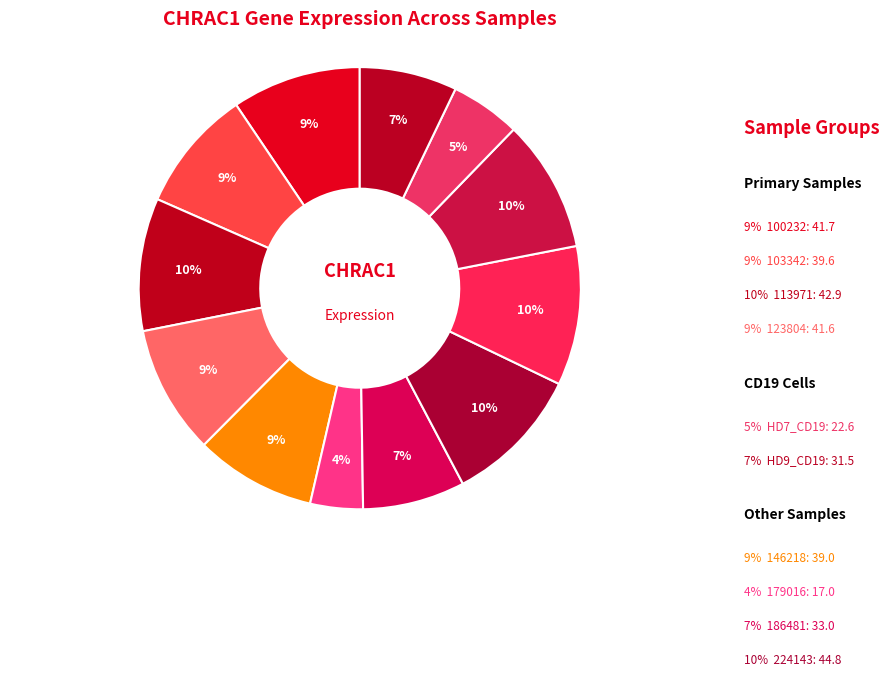

What is the smallest slice in the pie chart?

179016